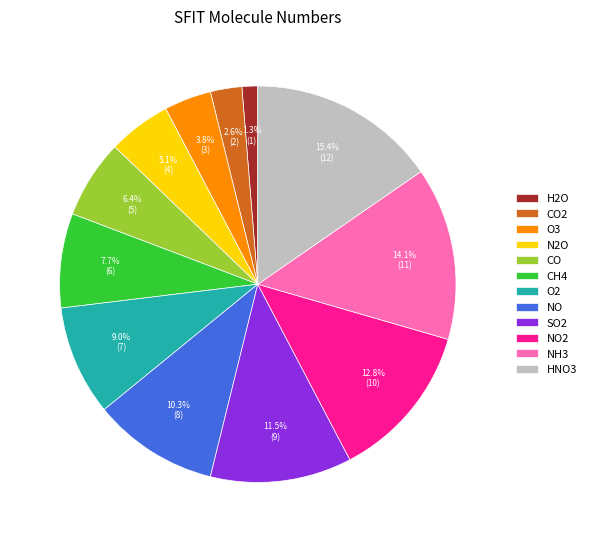

To the nearest percent, what is the average slice percentage?

8%